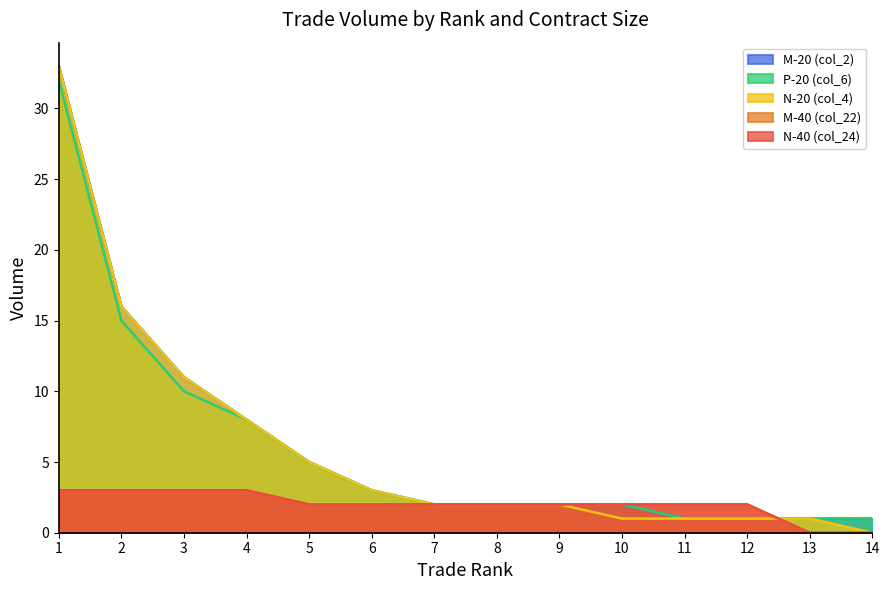

Rank the series by their maximum value, from lowest to highest.

M-40 (col_22), N-40 (col_24), P-20 (col_6), M-20 (col_2), N-20 (col_4)